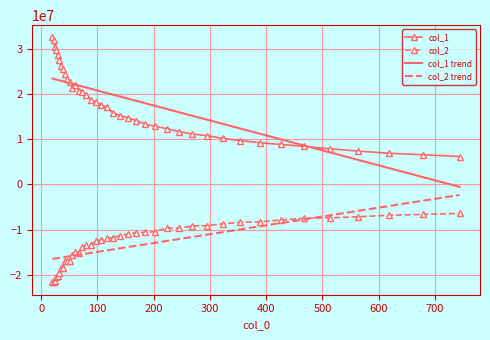

Which series has the largest range (max minus min)?

col_1